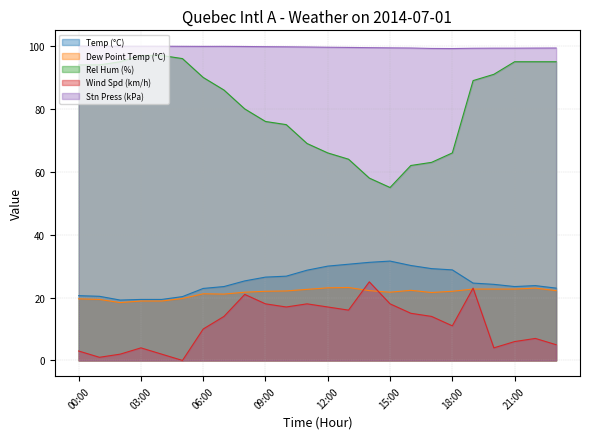

How many data points does each series have?

24